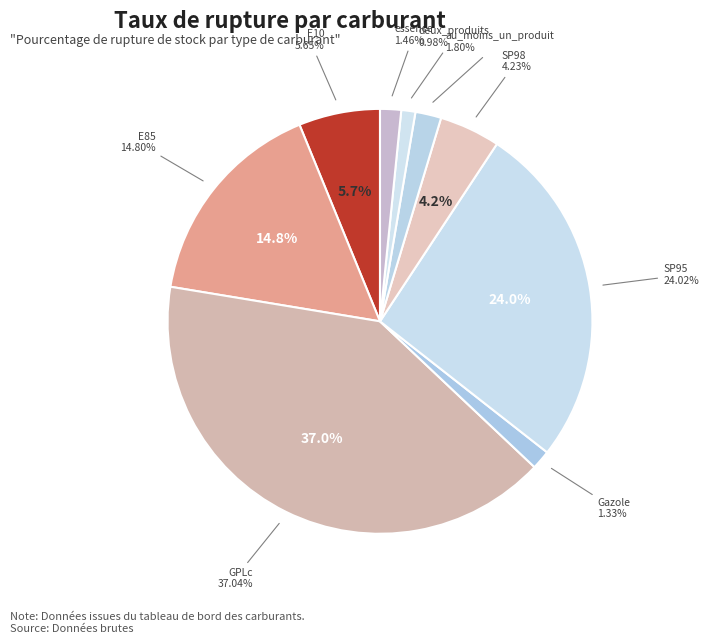

Is there any slice that represents more than half of the pie?

No